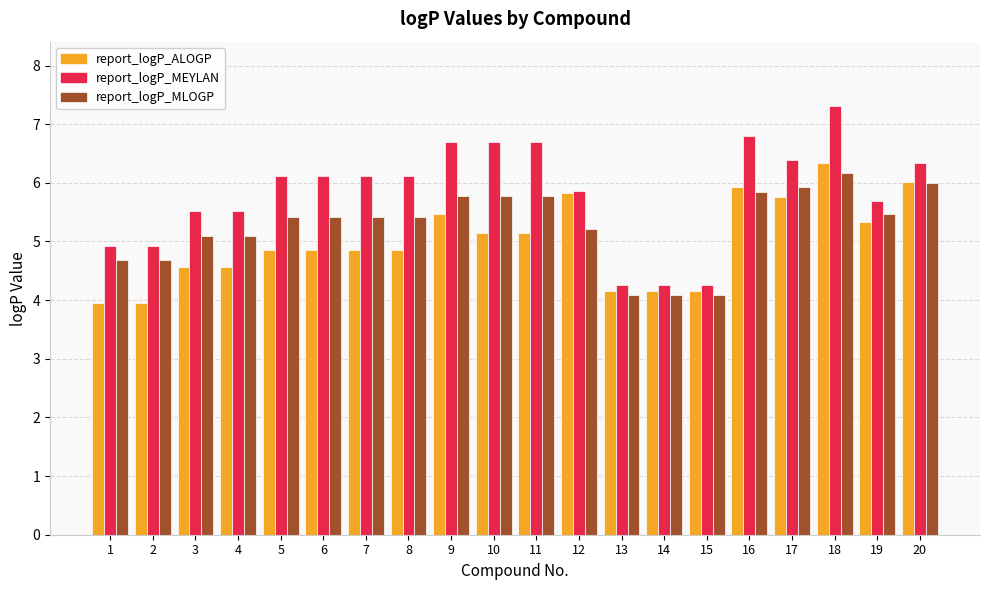

True or false: report_logP_ALOGP has a value of 5.9 at 16.

True